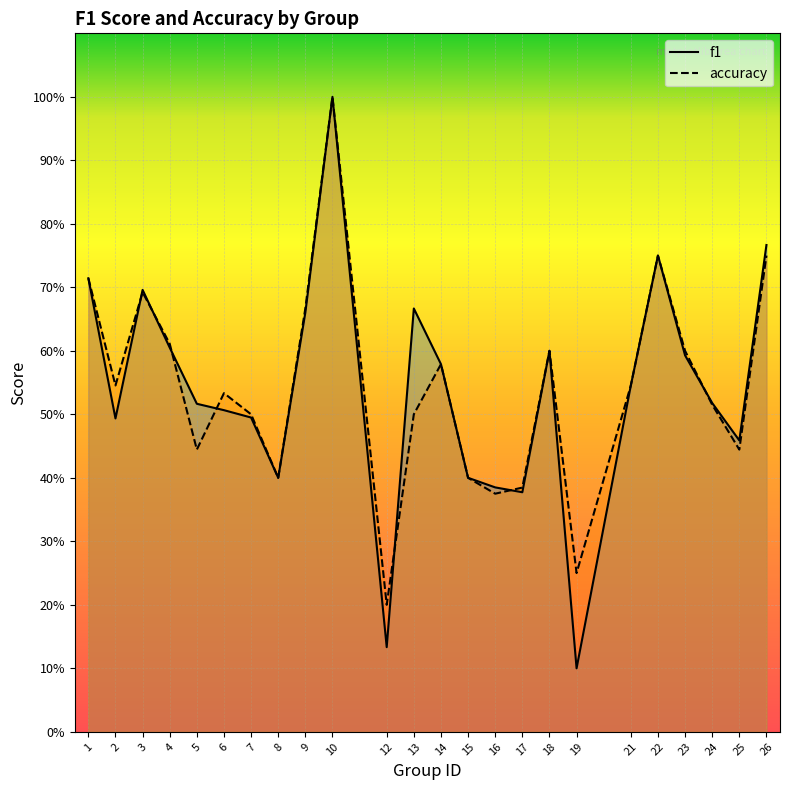

Which series has the largest range (max minus min)?

f1